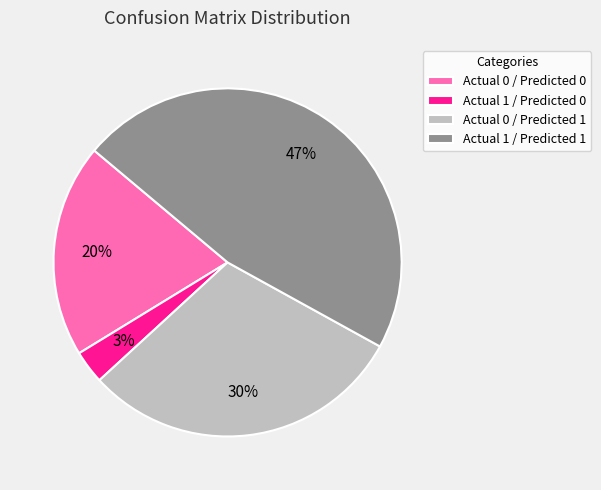

The Actual 1 / Predicted 0 slice represents 9% of the pie. True or false?

False